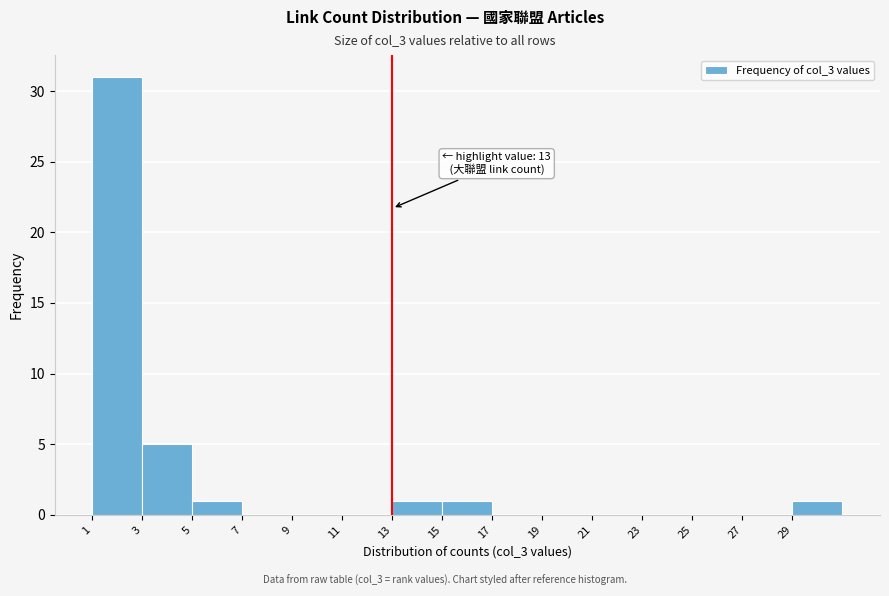

Which range on the x-axis has the tallest bar?

1 to 3